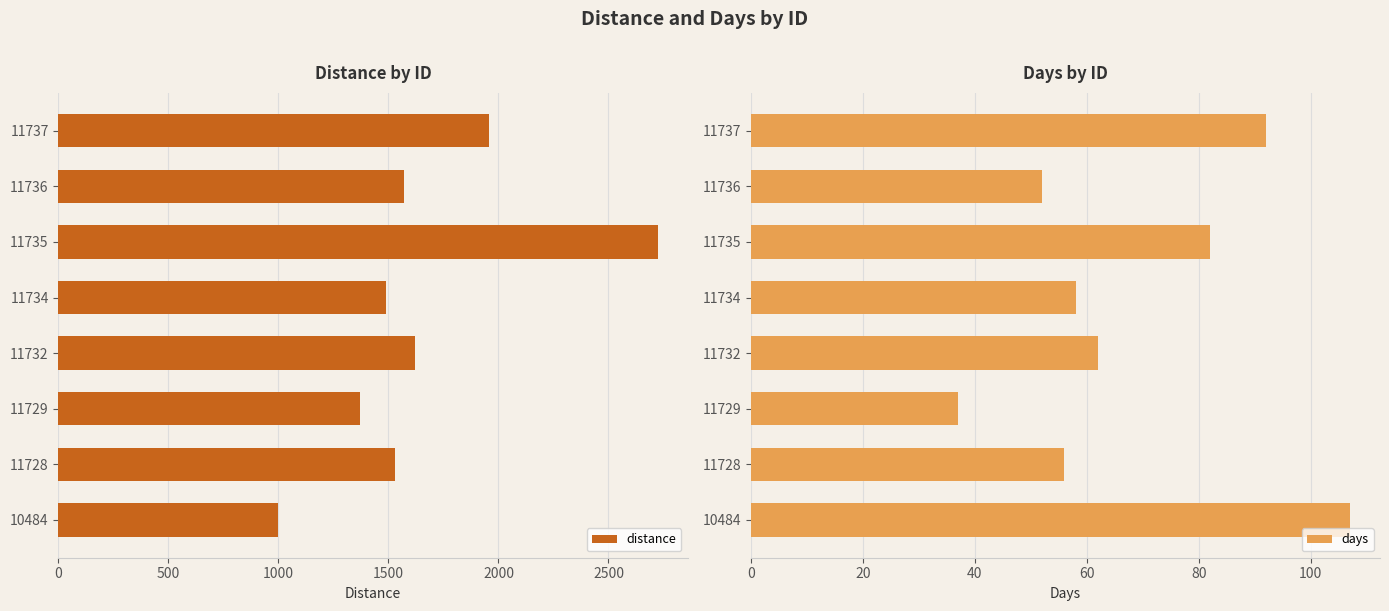

List the labels in order of distance value, largest first.

11735, 11737, 11732, 11736, 11728, 11734, 11729, 10484